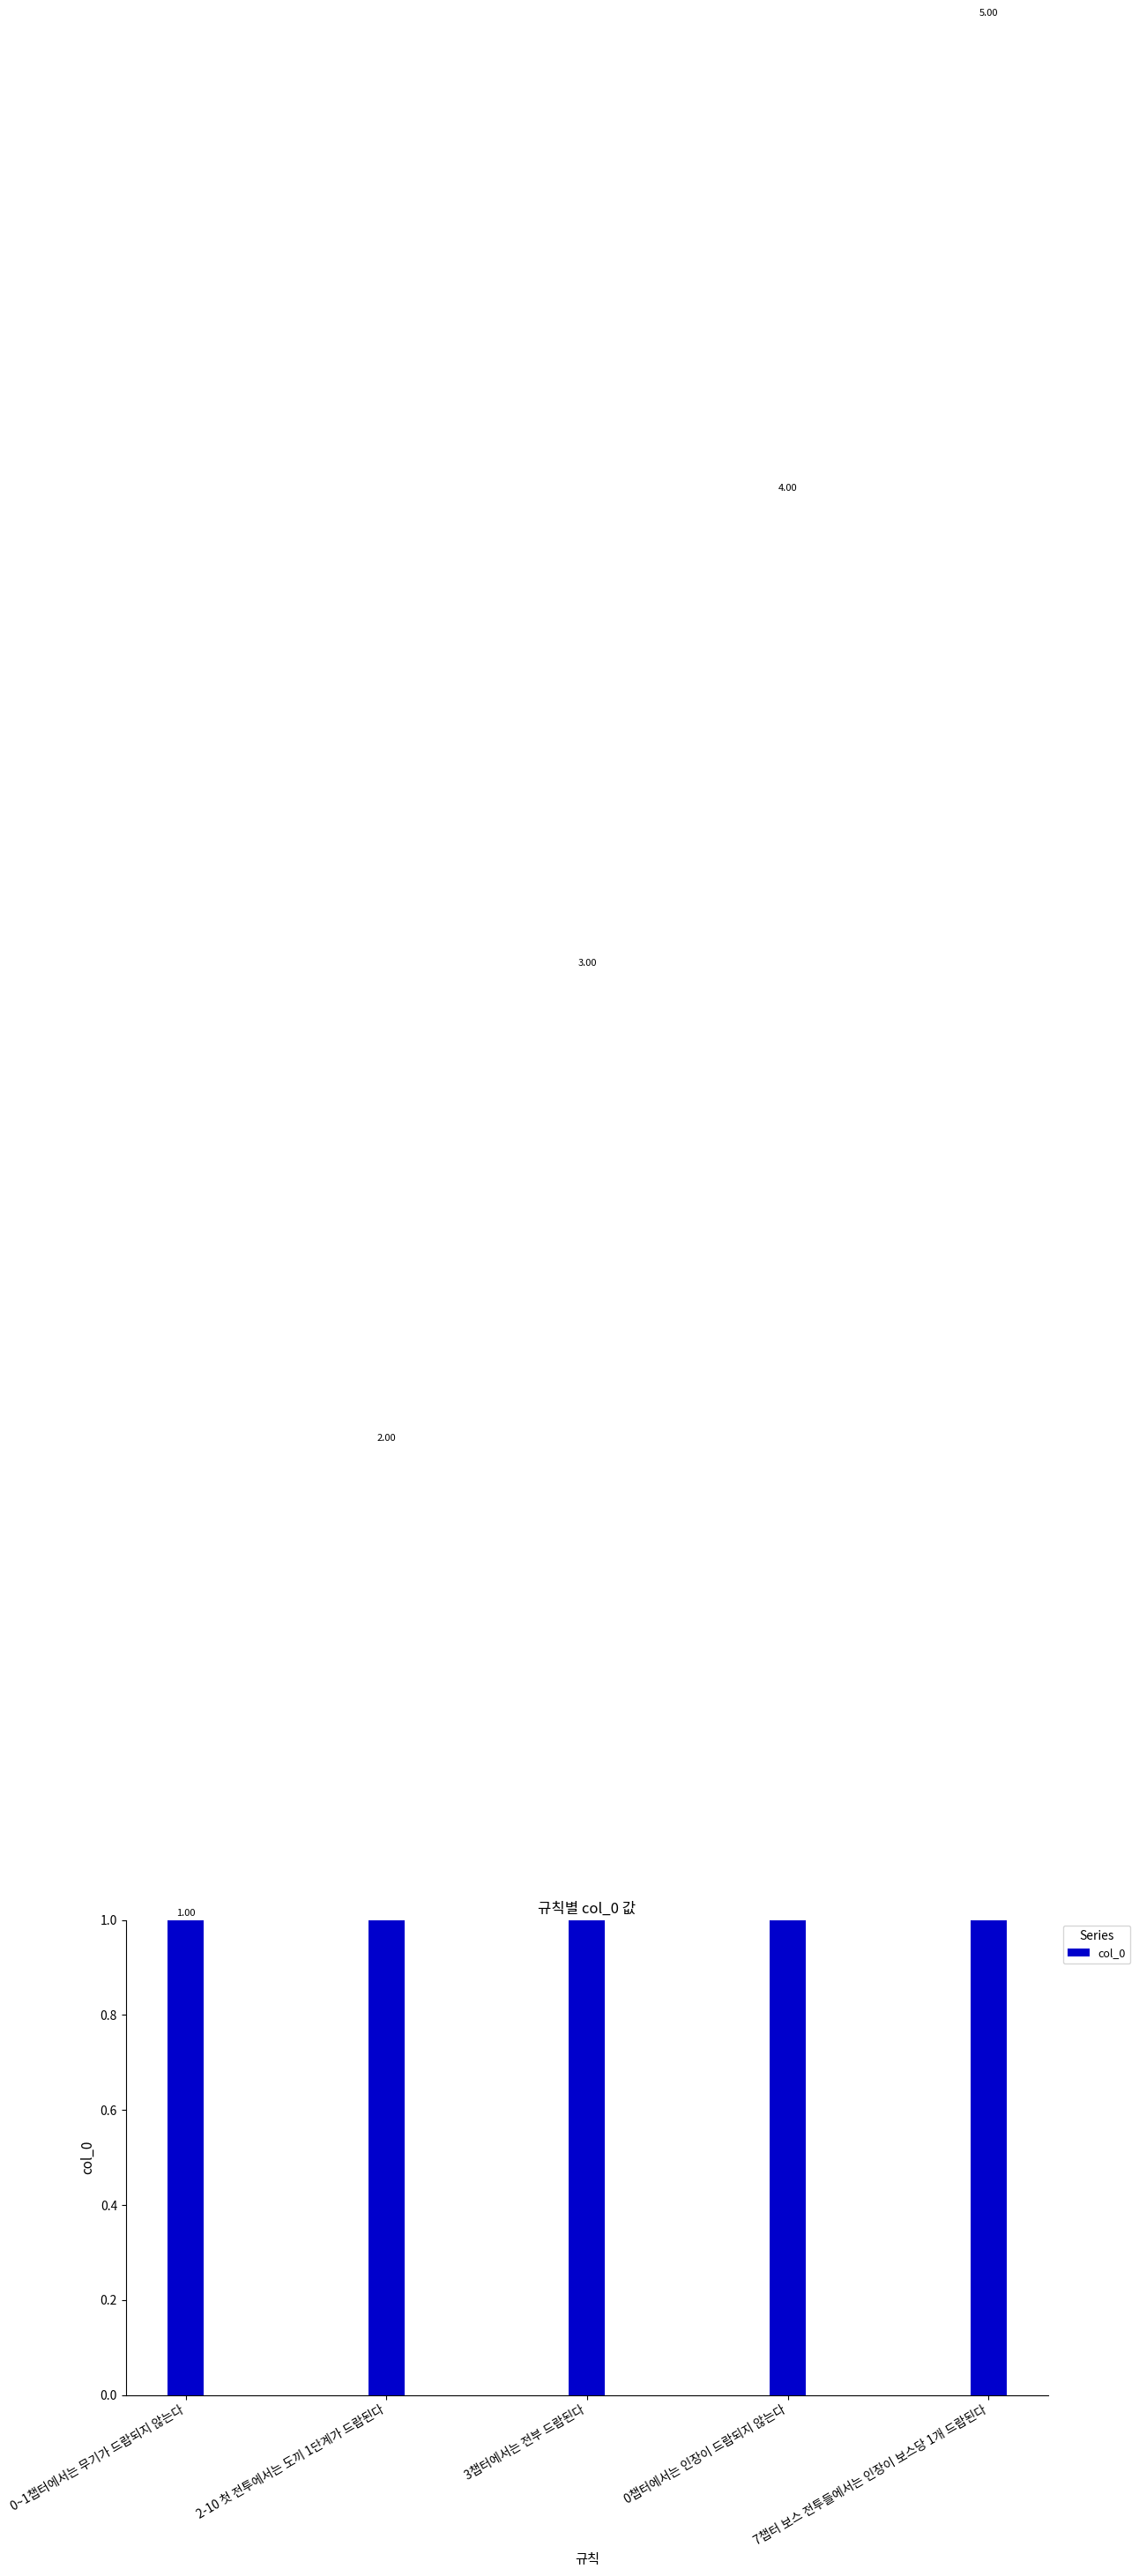

Is it true that the value at 3챕터에서는 전부 드랍된다 is 3?

True